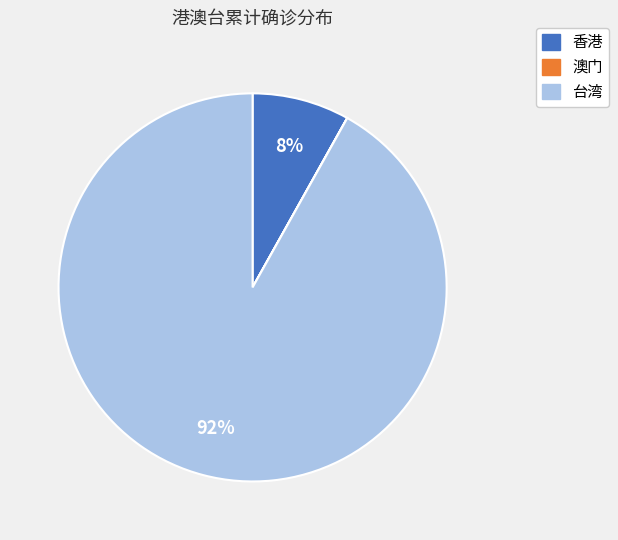

To the nearest percent, what is the average slice percentage?

33%